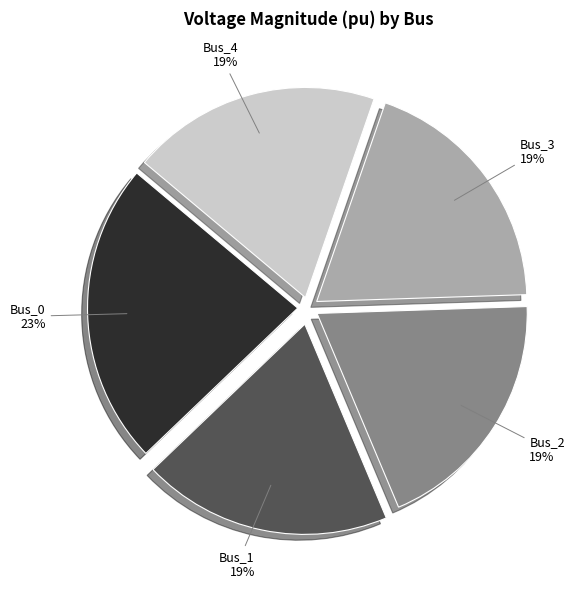

Combined, do Bus_4 and Bus_0 account for over 50%?

No